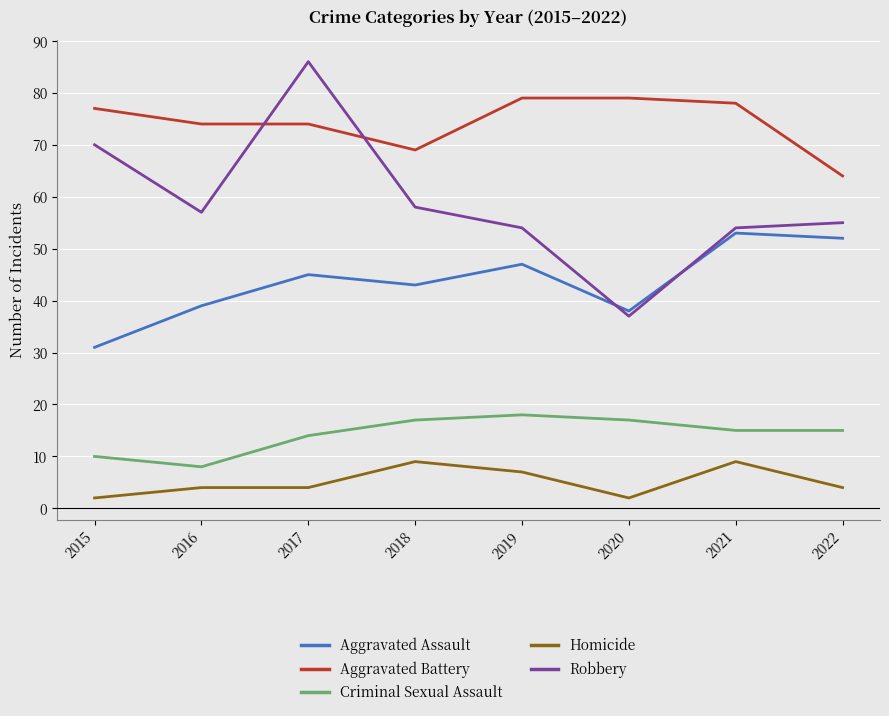

True or false: Criminal Sexual Assault has more than 1 points higher than both neighbors.

False